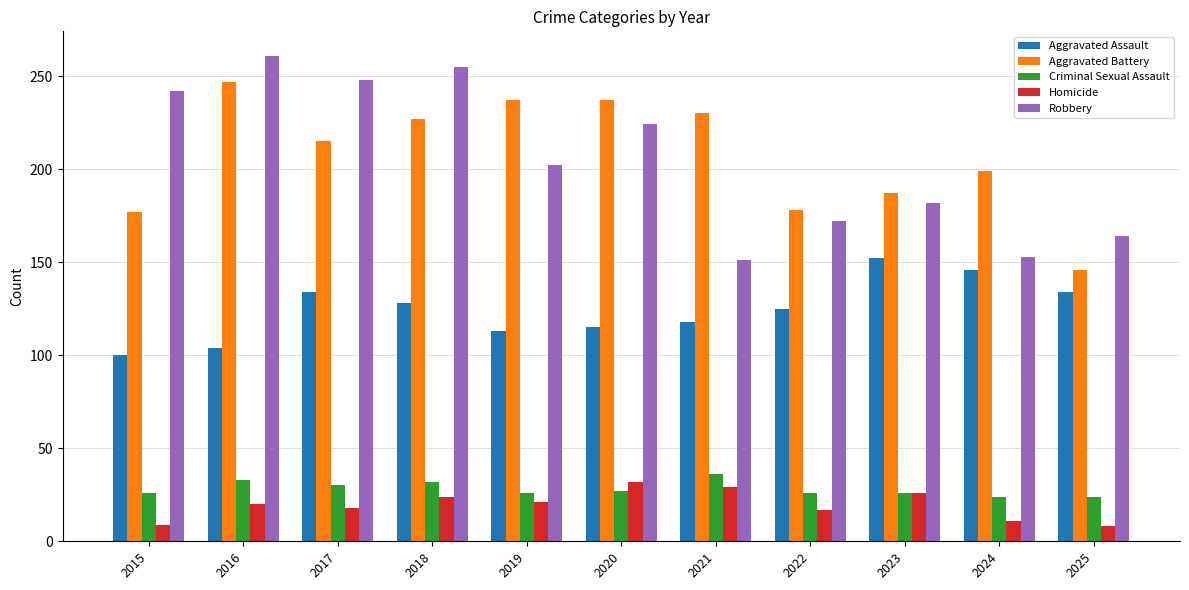

Count the number of data series in this chart.

5